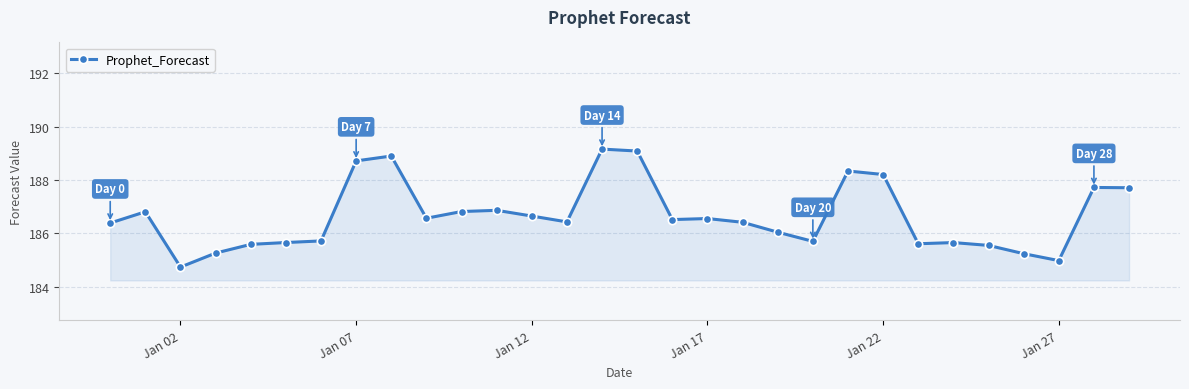

What is the difference between the maximum and minimum values?

4.4